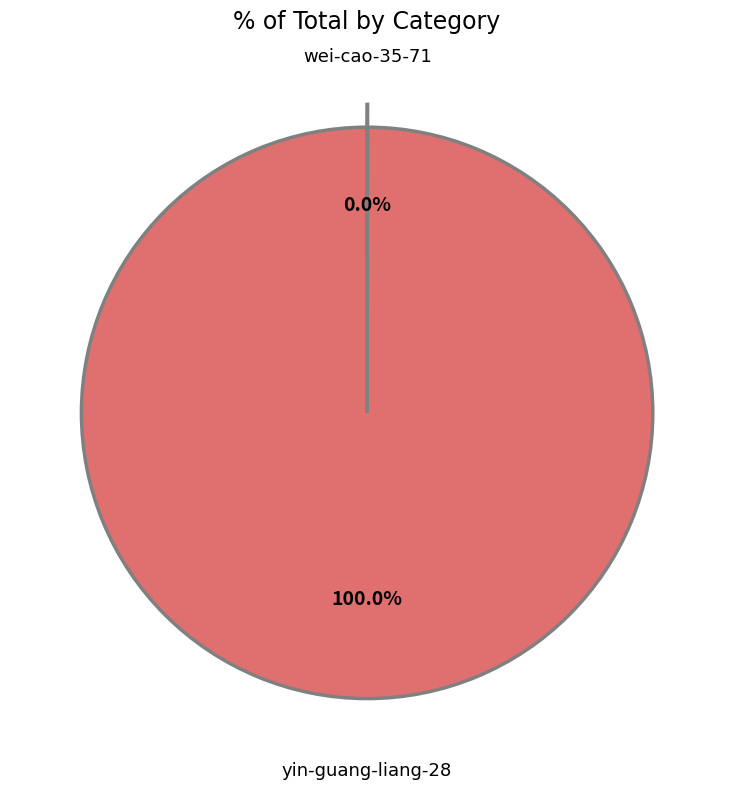

To the nearest percent, what is the average slice percentage?

50%